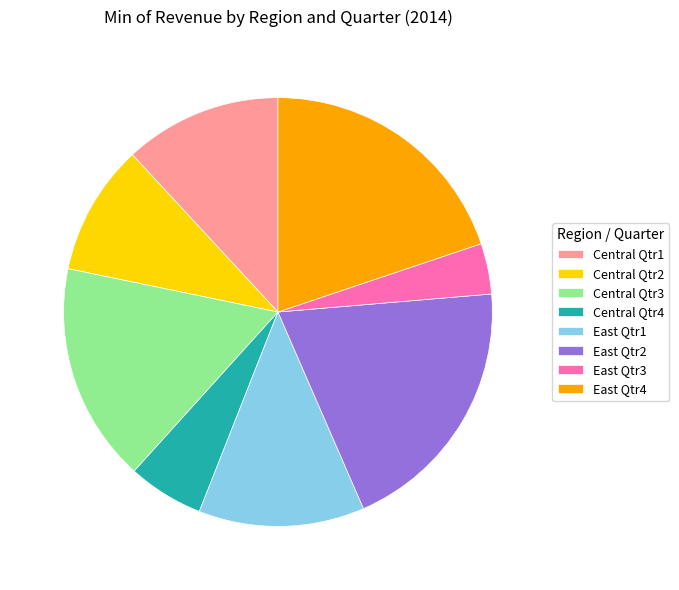

Which has a higher value, East Qtr3 or Central Qtr4?

Central Qtr4